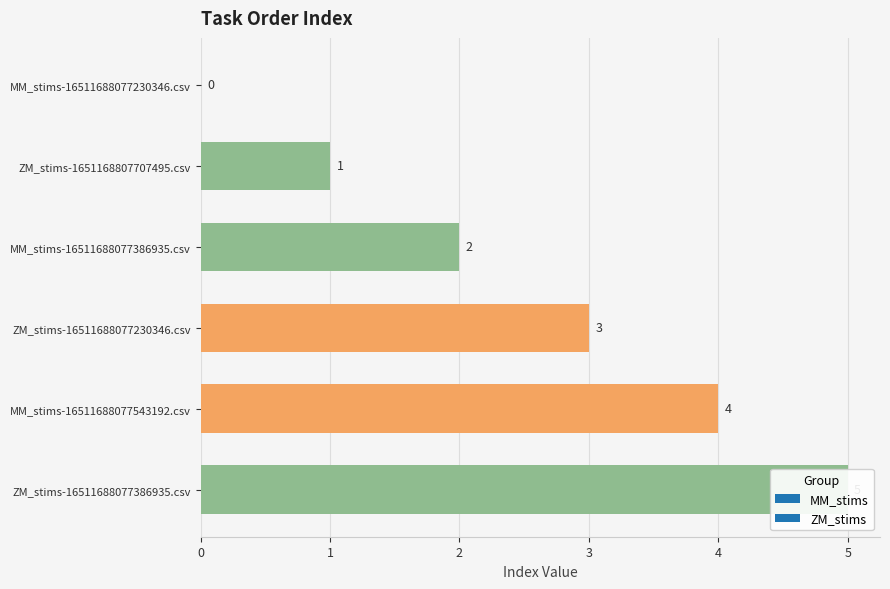

Reading left to right, what are all the values shown in this chart?

0	1	2	3	4	5